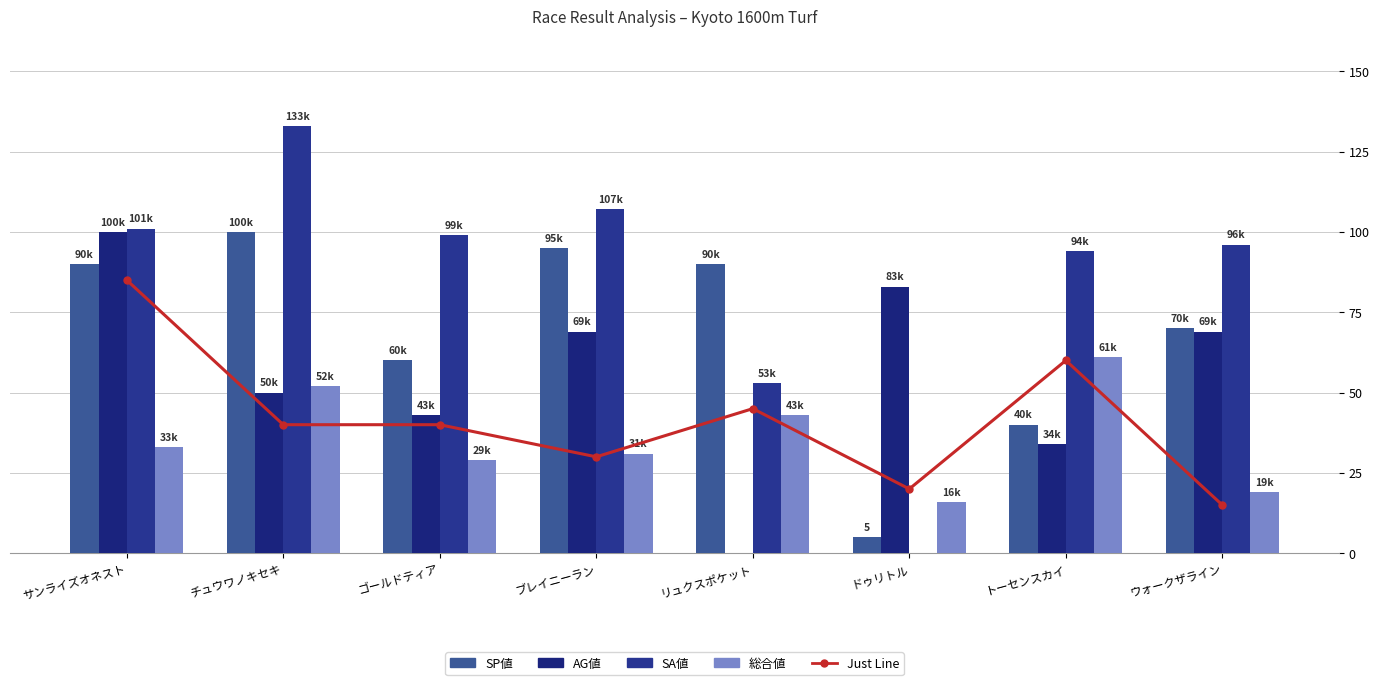

Which series has the widest spread of values?

SA値